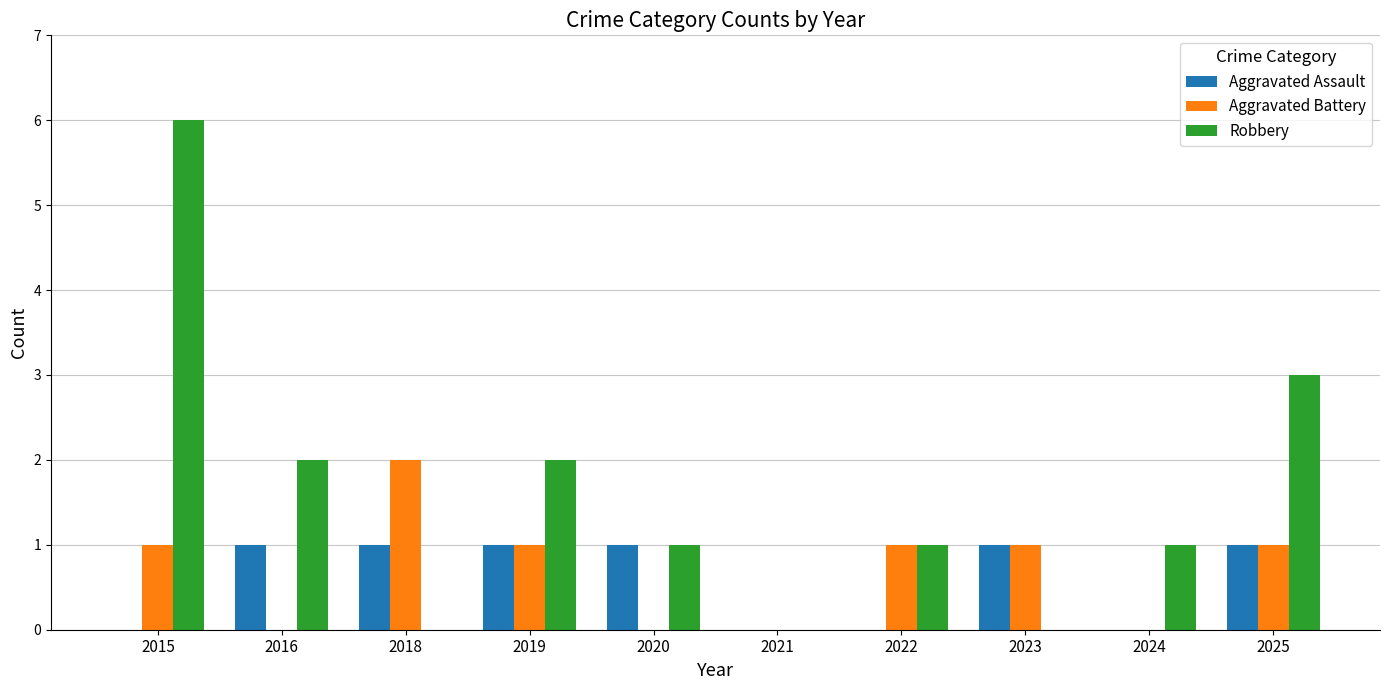

Reading left to right, transcribe all the data shown in this chart.

Aggravated Assault: 2015=0	2016=1	2018=1	2019=1	2020=1	2021=0	2022=0	2023=1	2024=0	2025=1
Aggravated Battery: 2015=1	2016=0	2018=2	2019=1	2020=0	2021=0	2022=1	2023=1	2024=0	2025=1
Robbery: 2015=6	2016=2	2018=0	2019=2	2020=1	2021=0	2022=1	2023=0	2024=1	2025=3